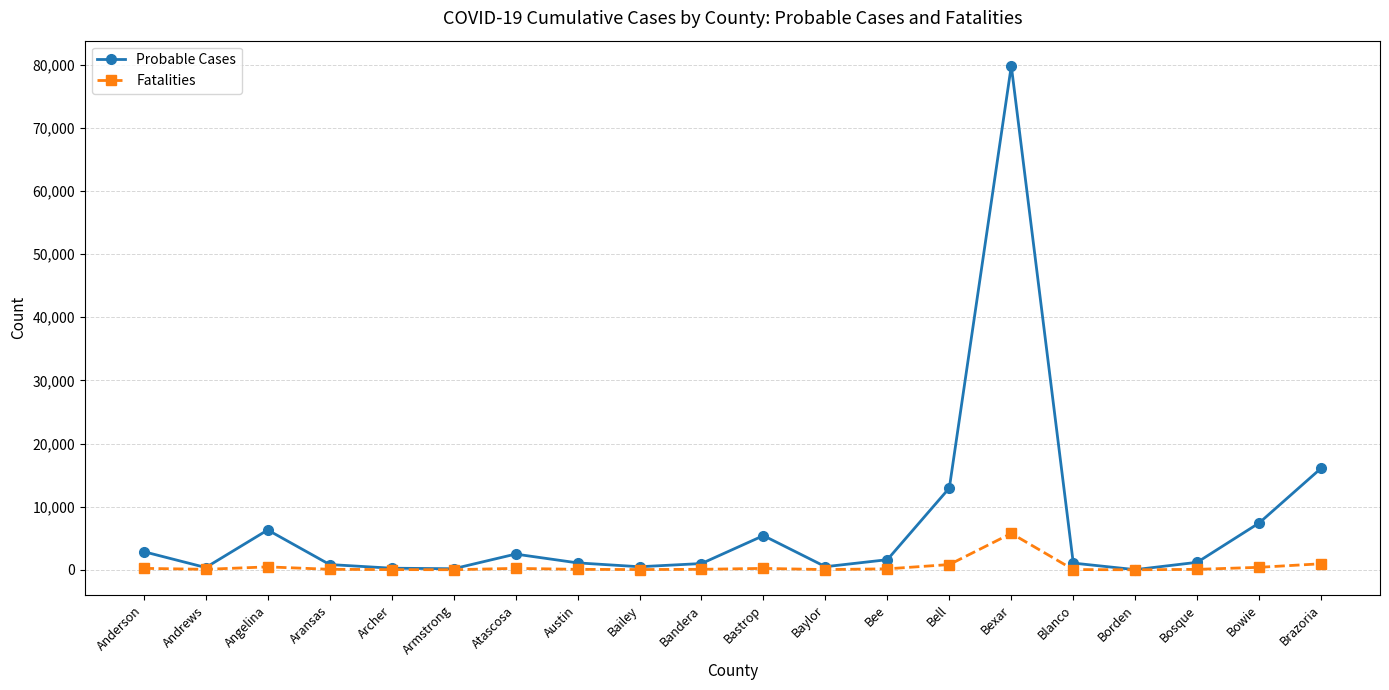

The Probable Cases series shows 19200 at Bell. True or false?

False